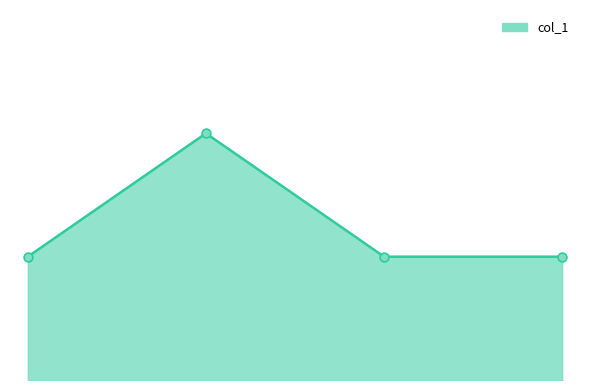

Does the chart have visible grid lines?

No